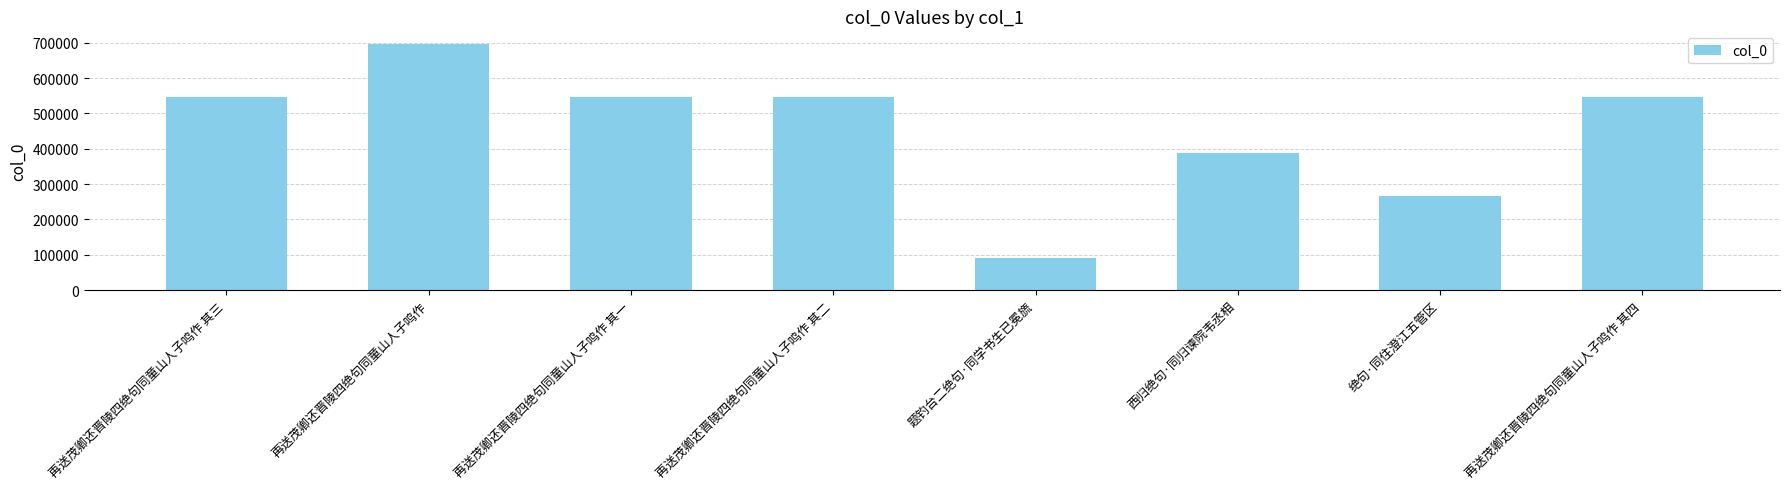

True or false: the data shows 546343 at 再送茂卿还晋陵四绝句同童山人子鸣作 其四.

True